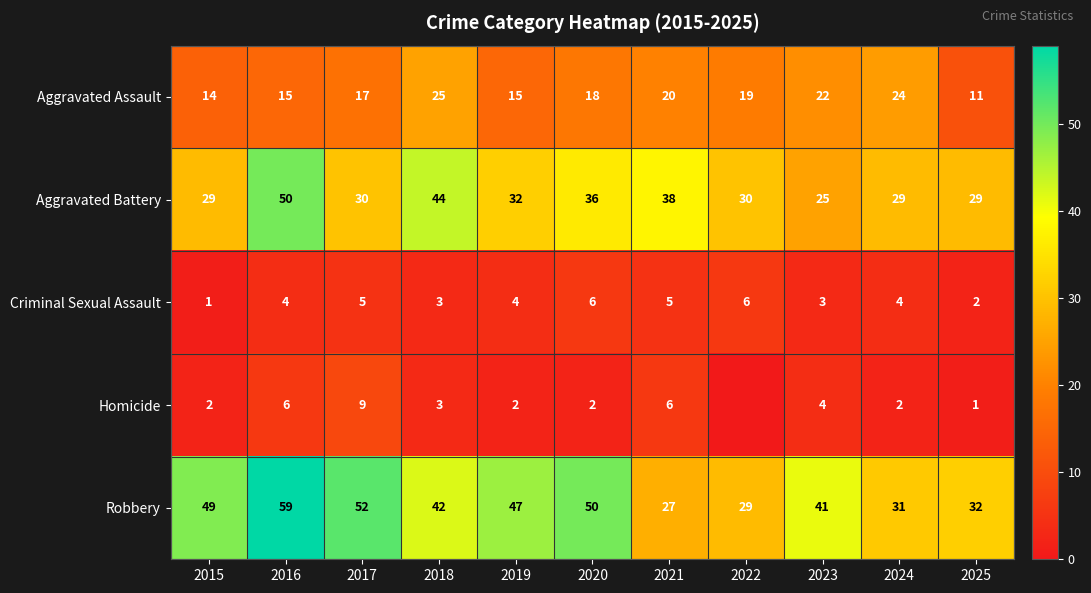

What is the total value across all series at 2022?

84